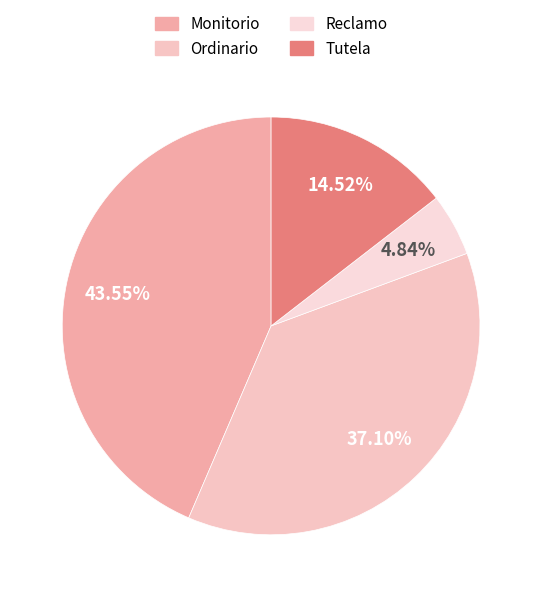

Does Monitorio account for over 50% of the chart?

No